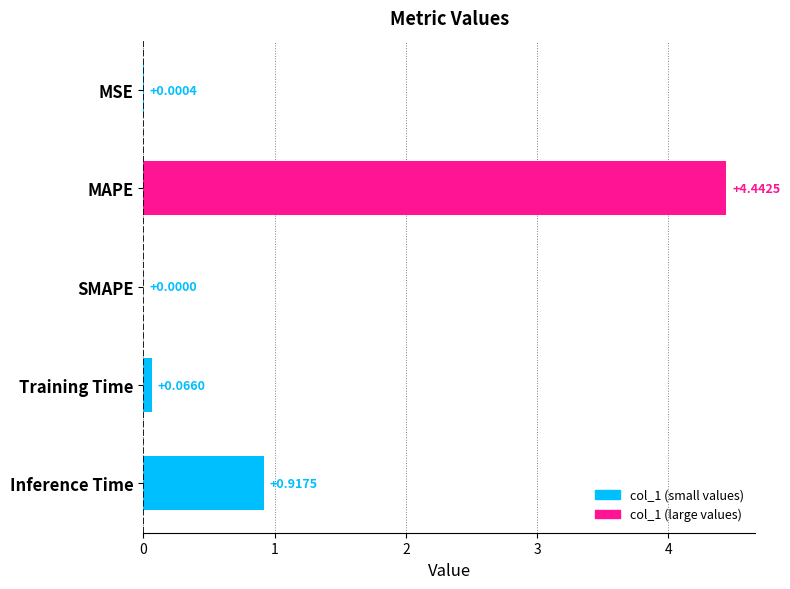

Where is the data nearest to the value 2?

Inference Time